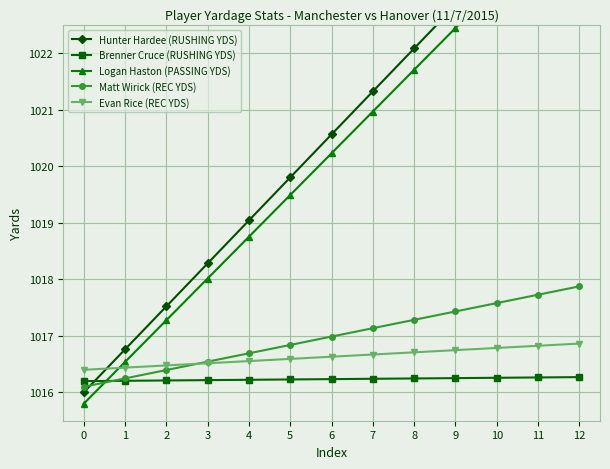

Reading right to left, list all the values displayed in this chart.

Hunter Hardee (RUSHING YDS): 1025.1	1024.4	1023.6	1022.8	1022.1	1021.3	1020.6	1019.8	1019.0	1018.3	1017.5	1016.8	1016.0
Brenner Cruce (RUSHING YDS): 1016.3	1016.3	1016.3	1016.3	1016.2	1016.2	1016.2	1016.2	1016.2	1016.2	1016.2	1016.2	1016.2
Logan Haston (PASSING YDS): 1024.7	1023.9	1023.2	1022.4	1021.7	1021.0	1020.2	1019.5	1018.8	1018.0	1017.3	1016.5	1015.8
Matt Wirick (REC YDS): 1017.9	1017.7	1017.6	1017.4	1017.3	1017.1	1017.0	1016.8	1016.7	1016.5	1016.4	1016.2	1016.1
Evan Rice (REC YDS): 1016.9	1016.8	1016.8	1016.7	1016.7	1016.7	1016.6	1016.6	1016.6	1016.5	1016.5	1016.4	1016.4